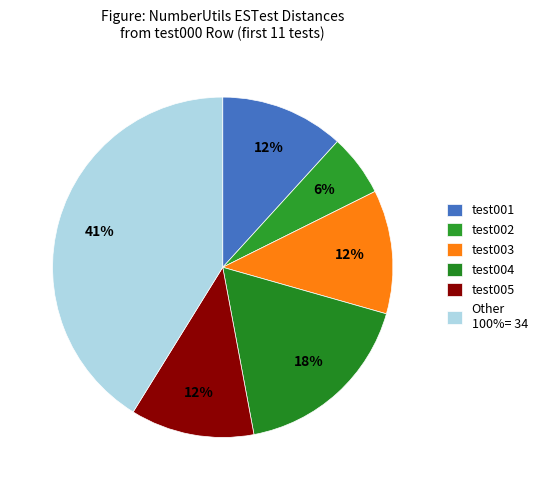

Is there a majority slice in this chart?

No